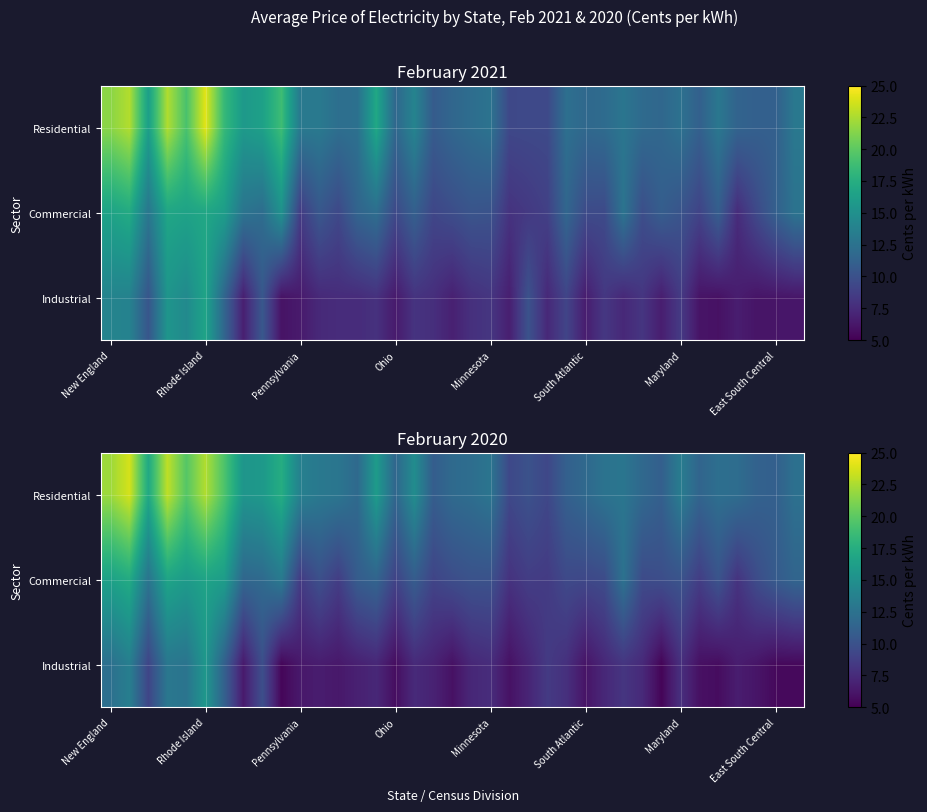

List the series in order of their peak value, lowest first.

Industrial, Commercial, Residential